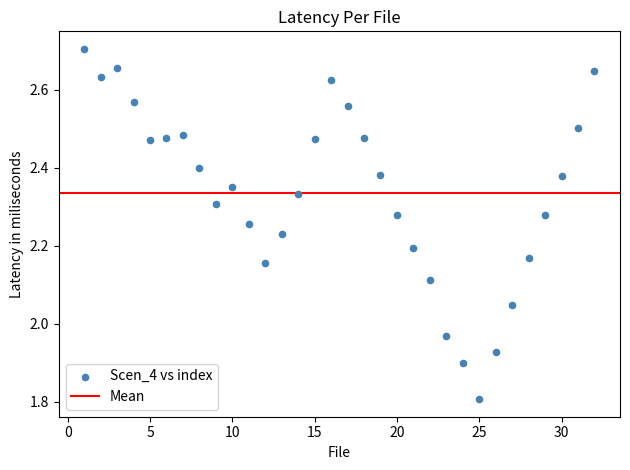

What is the range of X values (max minus min)?

31.0